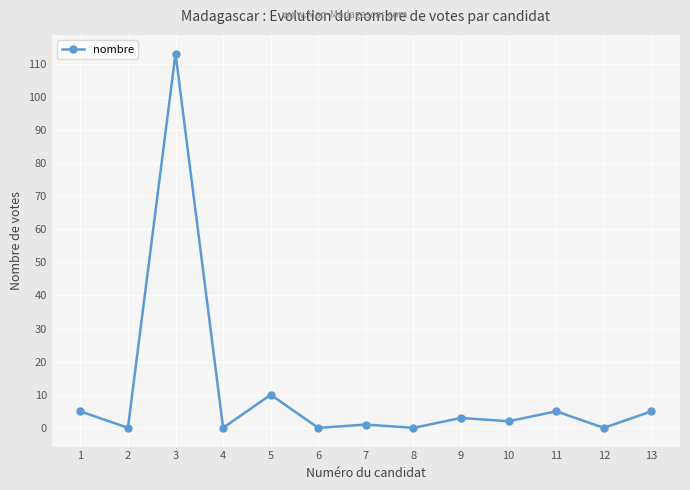

What is the change in value from 6 to 13?

+5